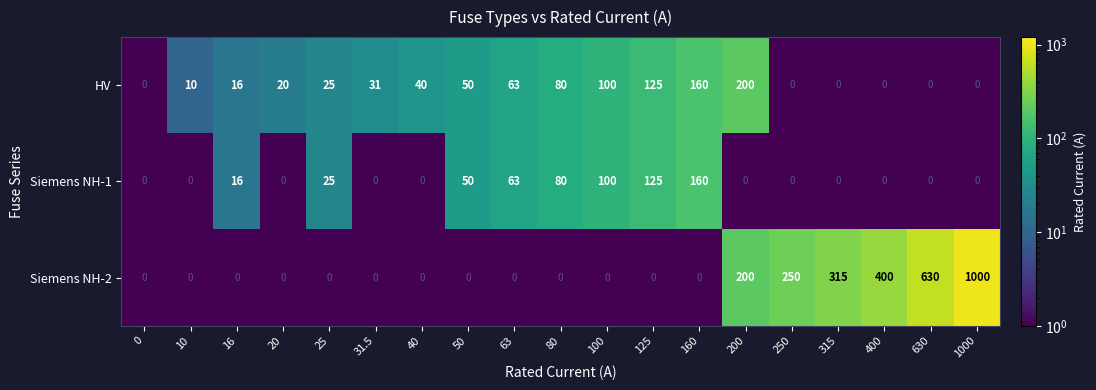

What is the greatest value displayed?

1000